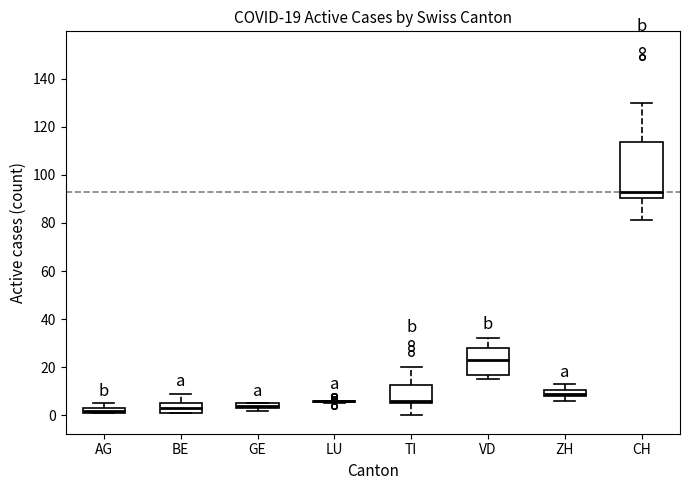

Which box is the tallest, from its lower edge to its upper edge?

CH